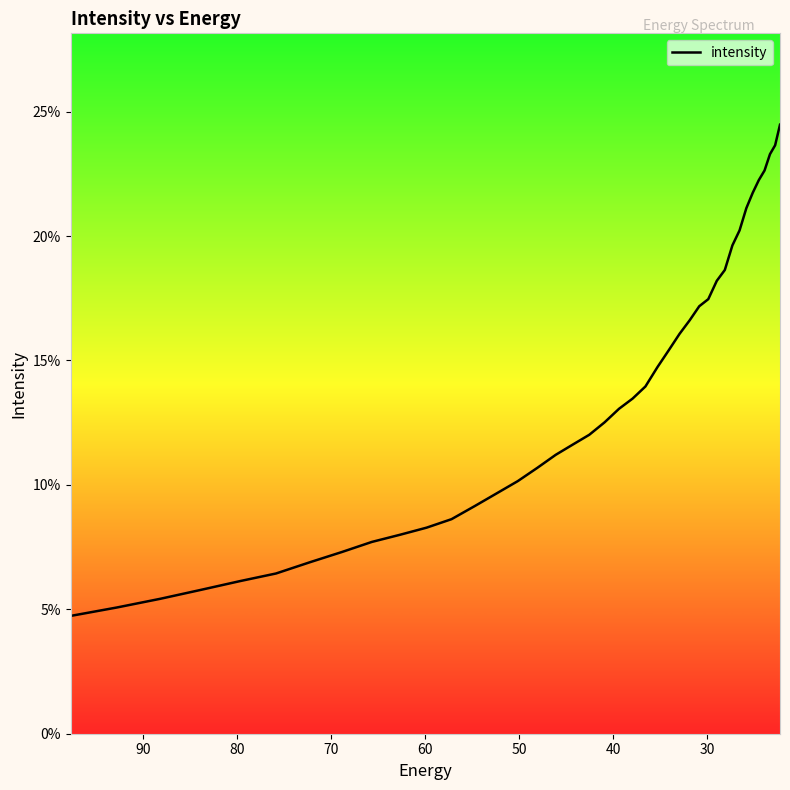

Does the chart have visible grid lines?

No